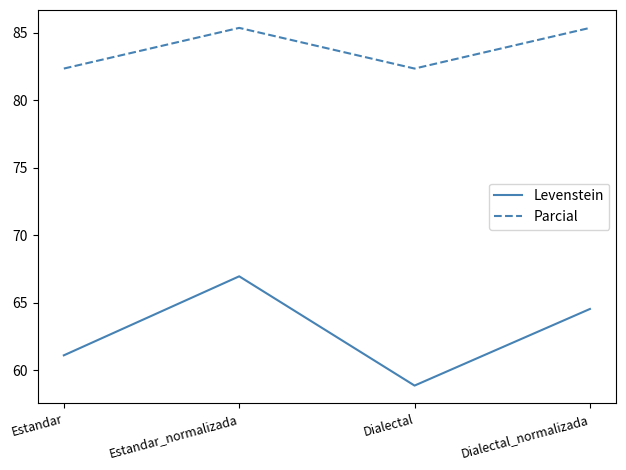

True or false: Levenstein and Parcial intersect in this chart.

False